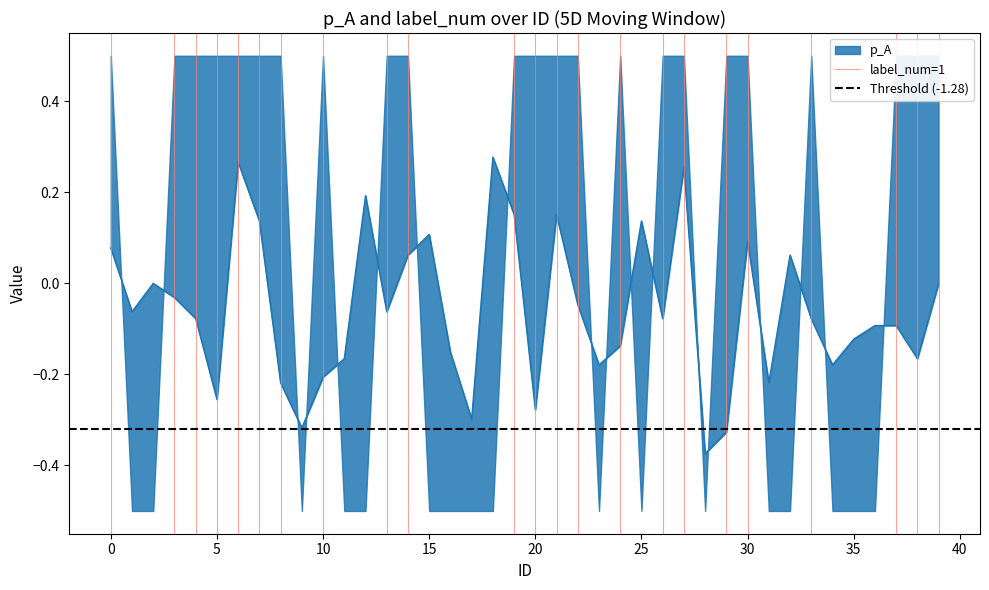

Is the value of Threshold (-1.28) at 0 greater than the value of label_num=1 at 0?

No